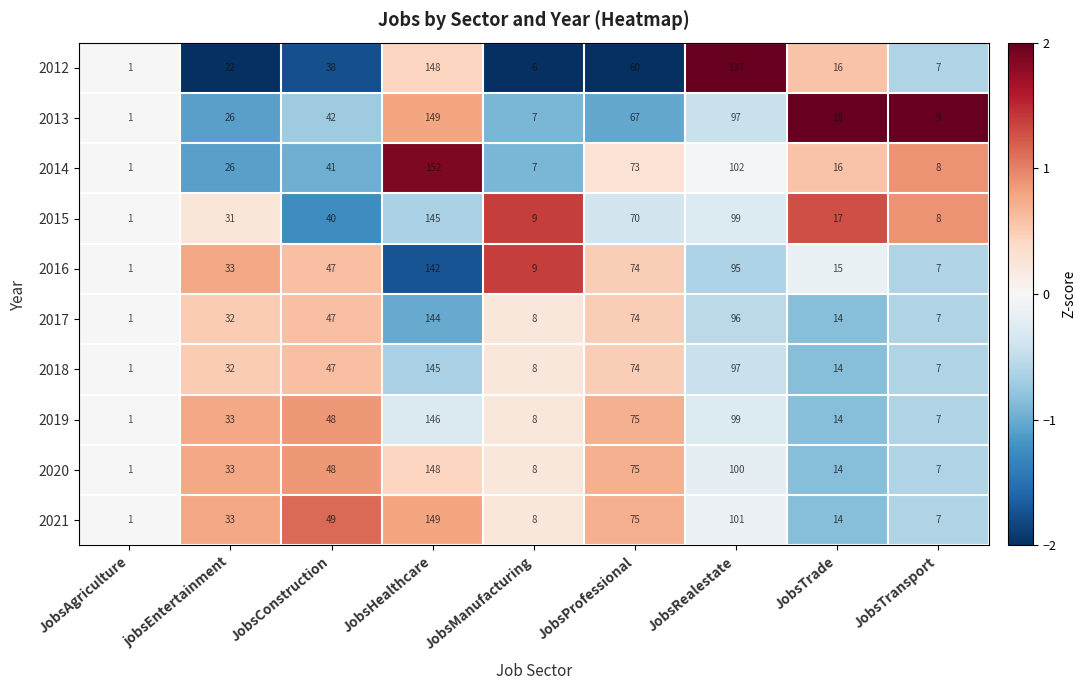

Is the value of 2012 at JobsRealestate greater than the value of 2020 at JobsRealestate?

Yes